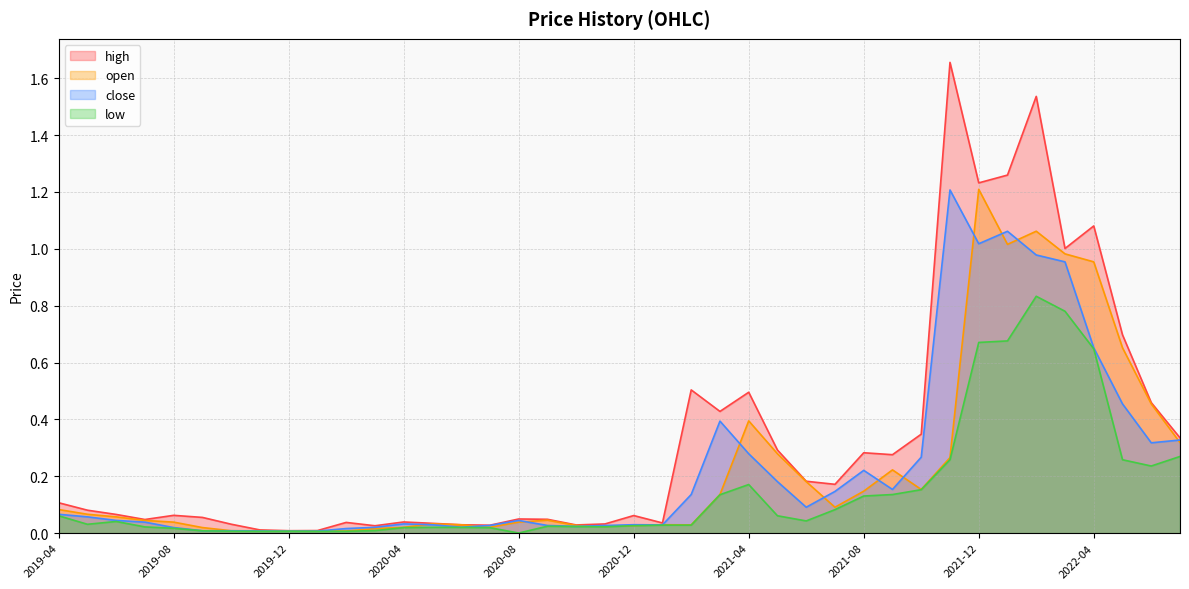

Does the chart display data point markers on the line(s)?

No